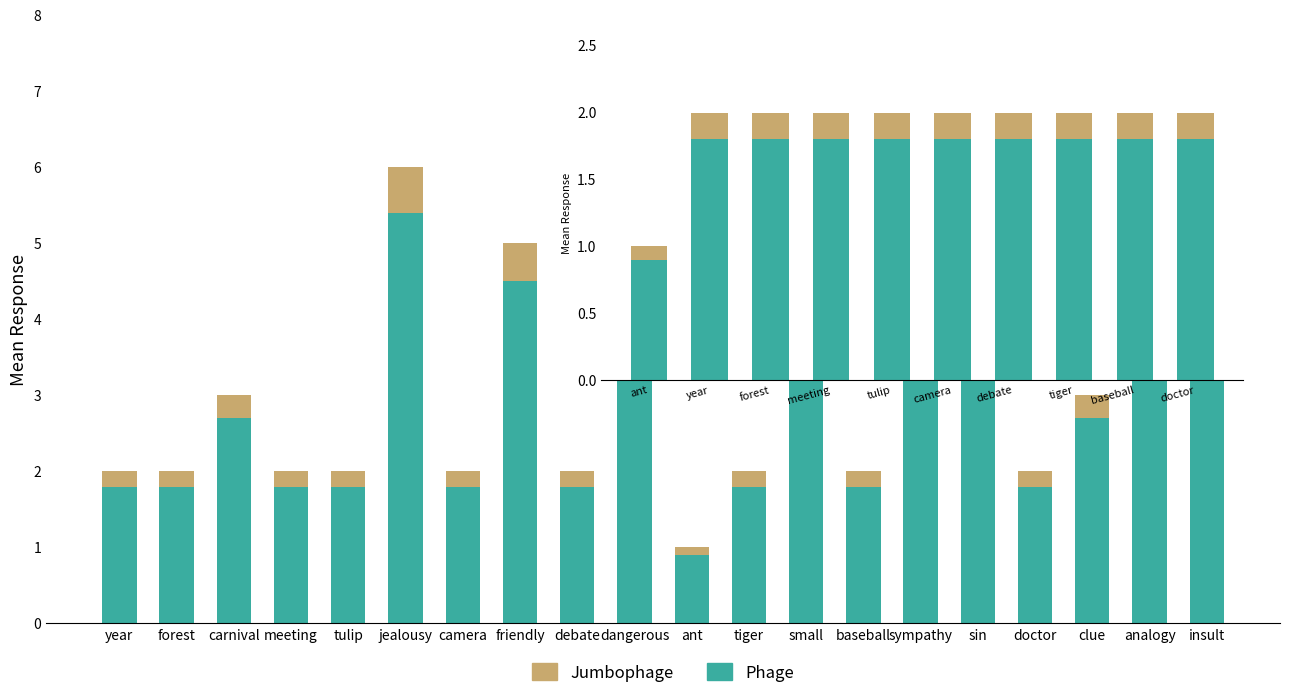

The Phage series shows 1.8 at debate. True or false?

True